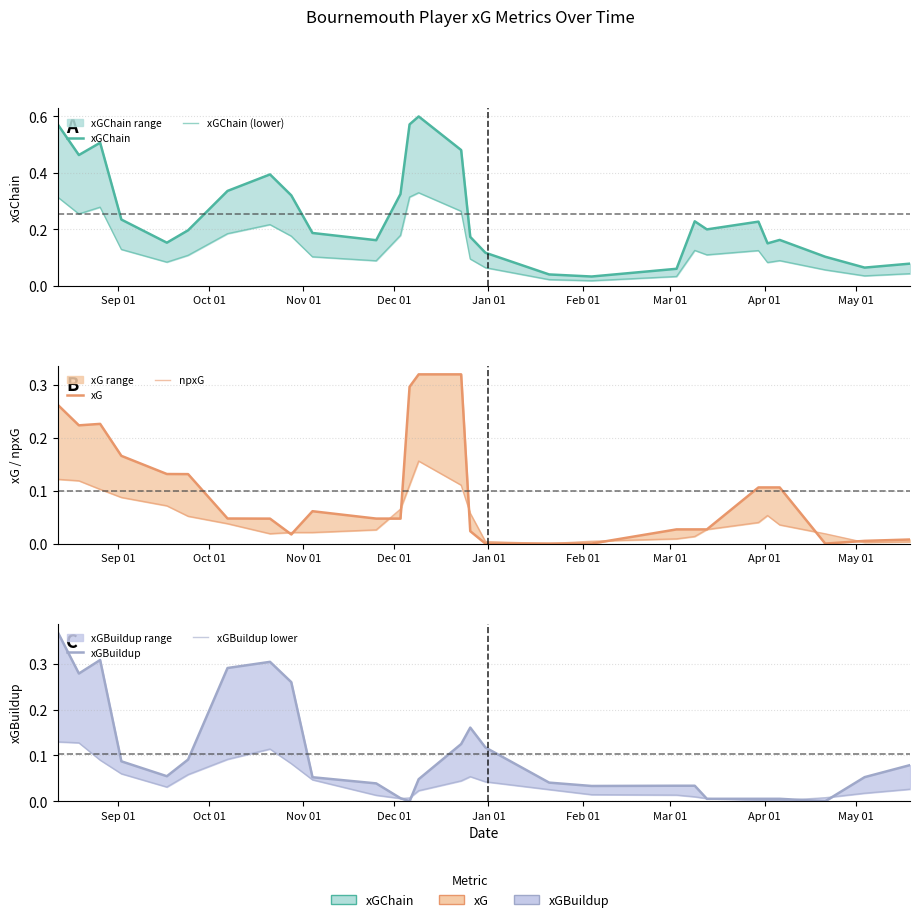

How many series are shown in this chart?

6